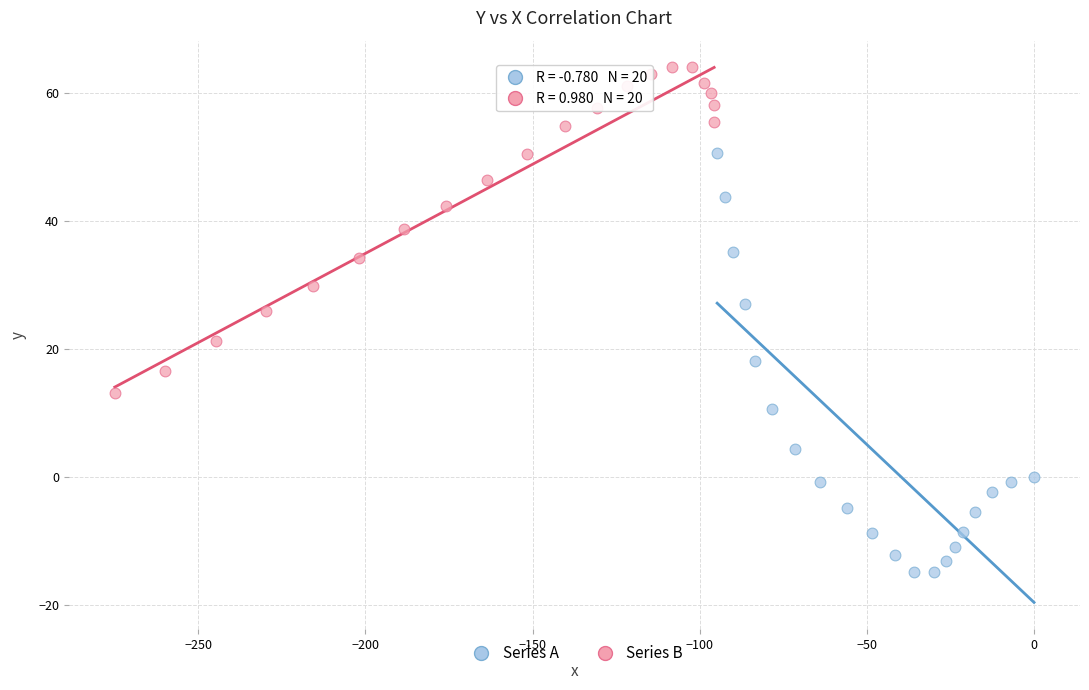

Which series has the largest Y range (max minus min)?

Series A